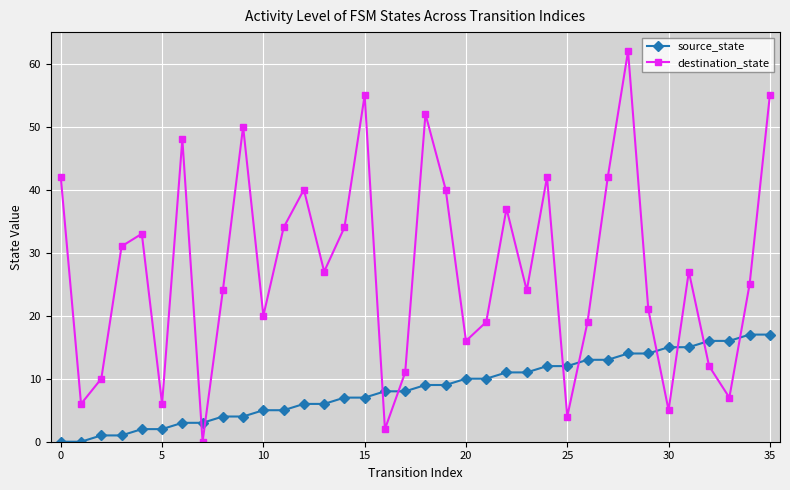

Does the chart have visible grid lines?

Yes